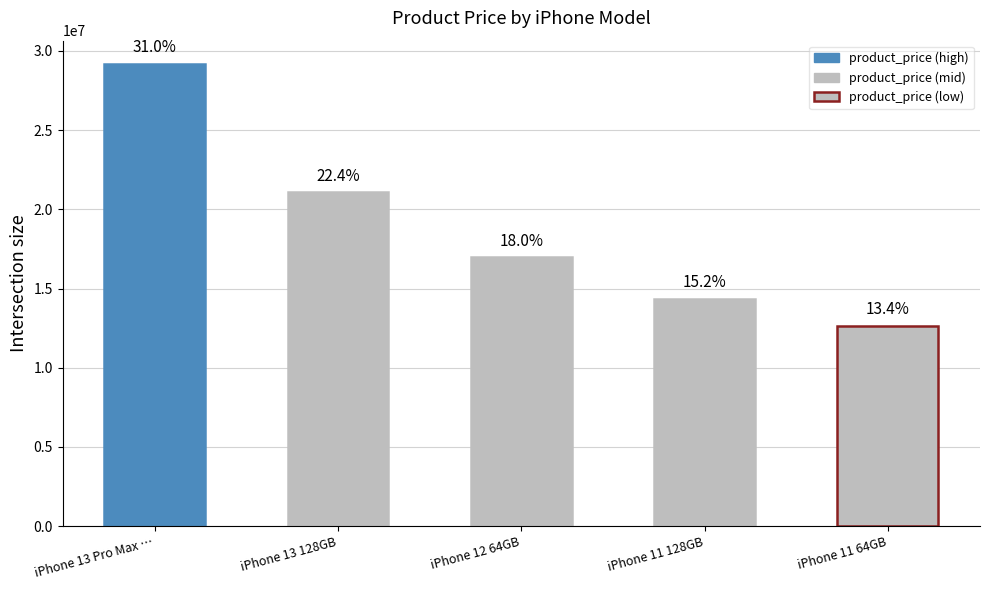

Does the chart contain any negative values?

No